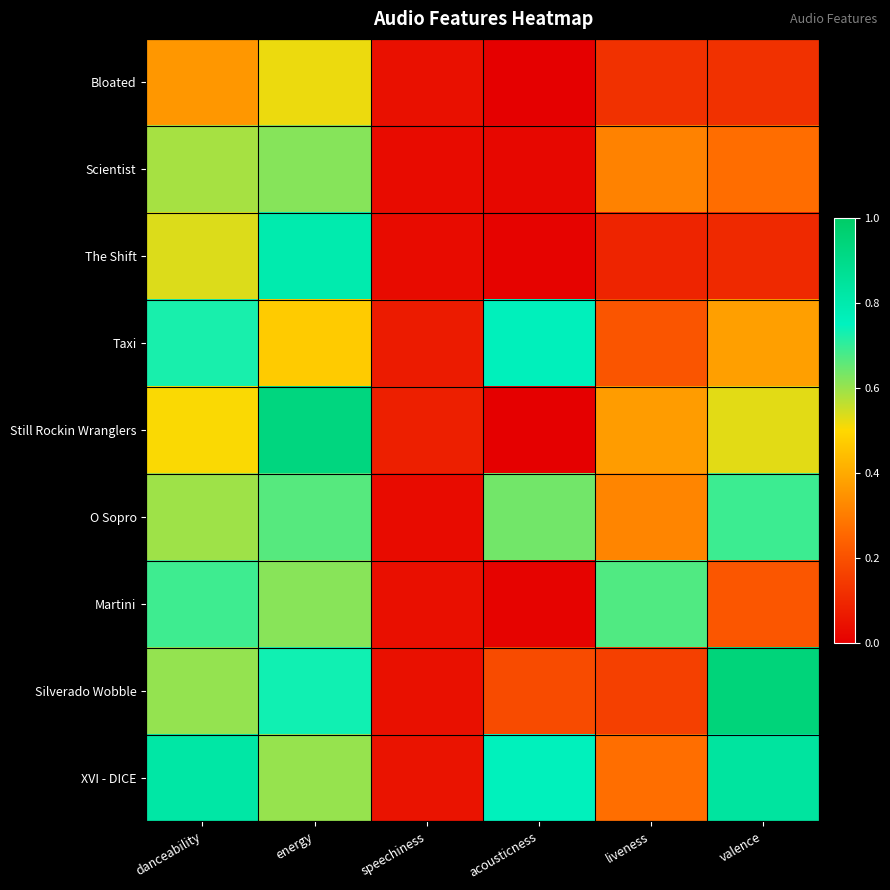

Count the number of categories in the chart.

6